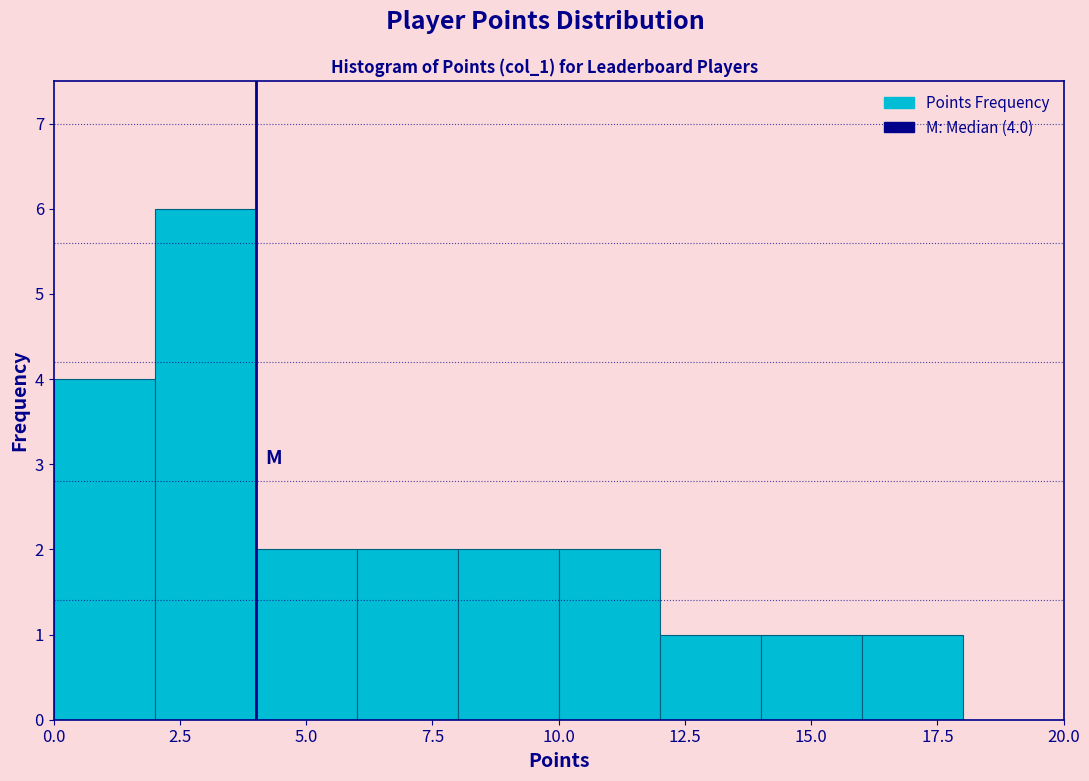

Over which range of the x-axis is the bar tallest?

2 to 4